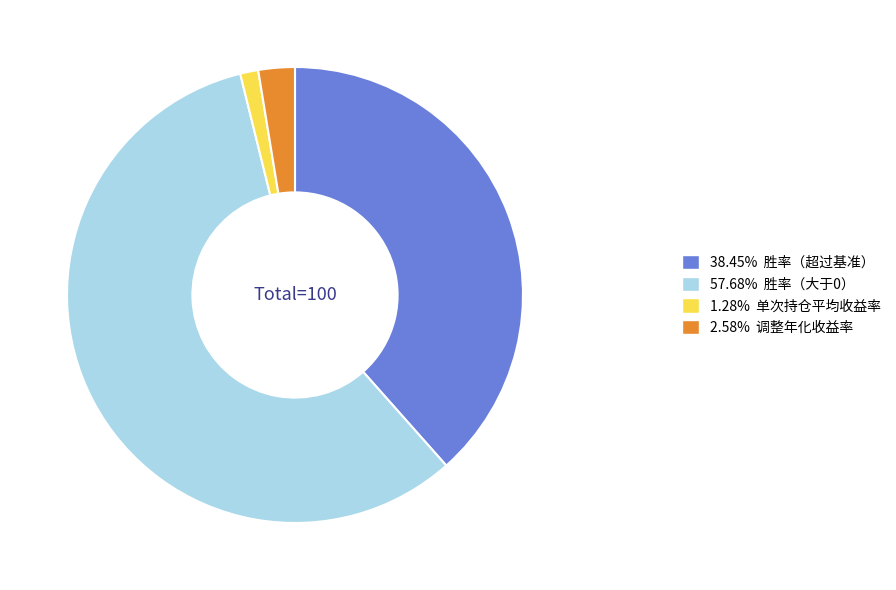

Is 57.68% 胜率（大于0） the majority of the pie?

Yes